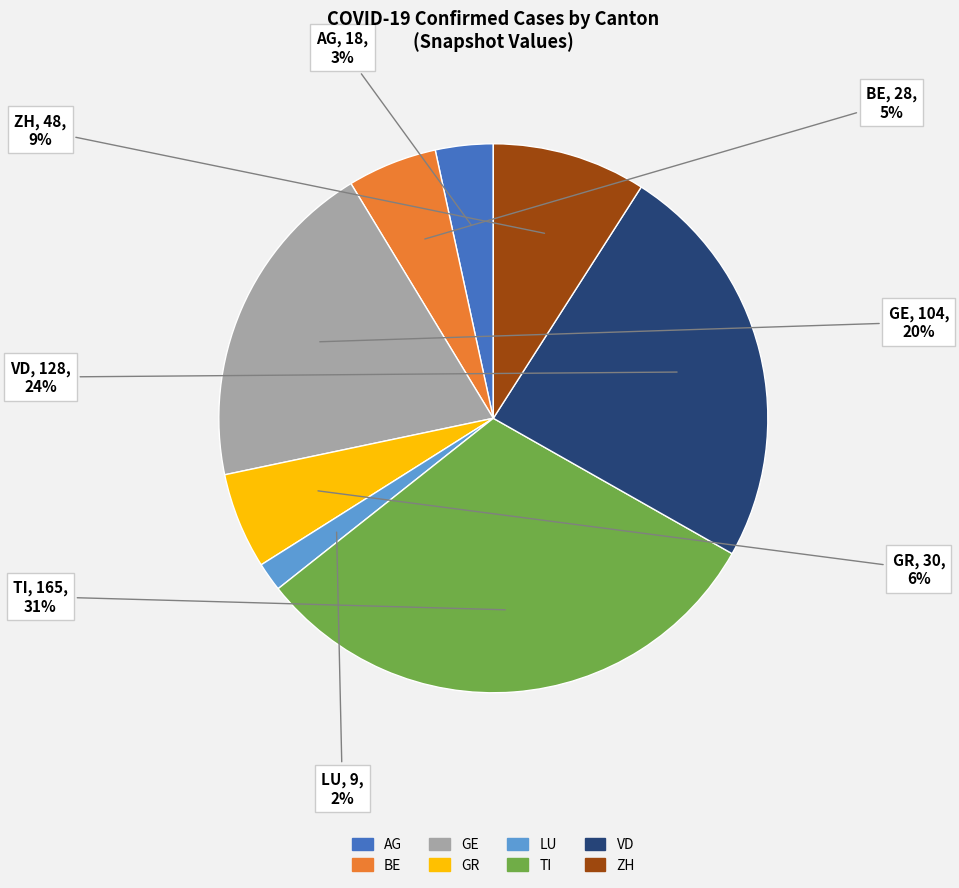

Is it true that GE is 11% of the pie?

False